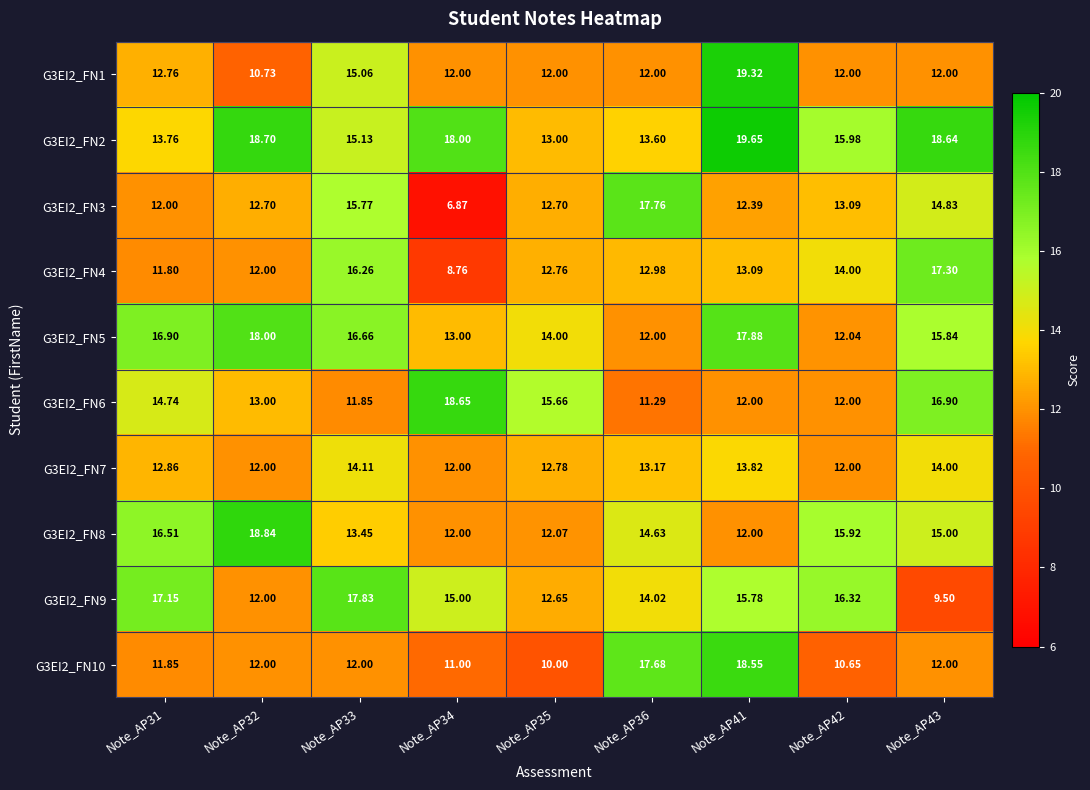

Which series has the largest total across all categories?

G3EI2_FN2